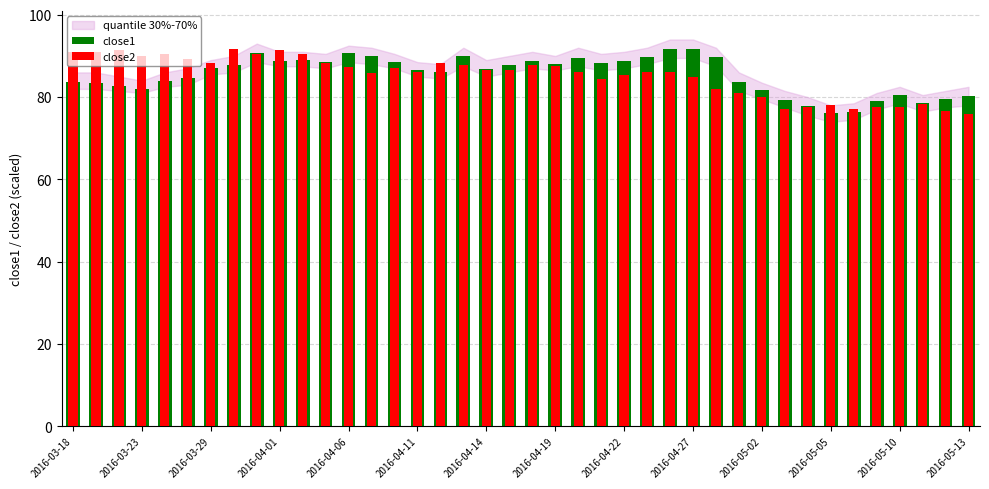

What is the highest value of the close2 series?

91.8